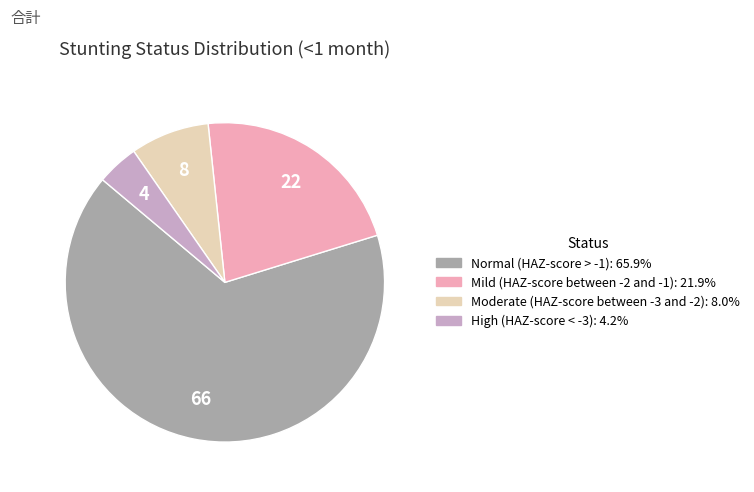

Is Moderate (HAZ-score between -3 and -2) the majority of the pie?

No